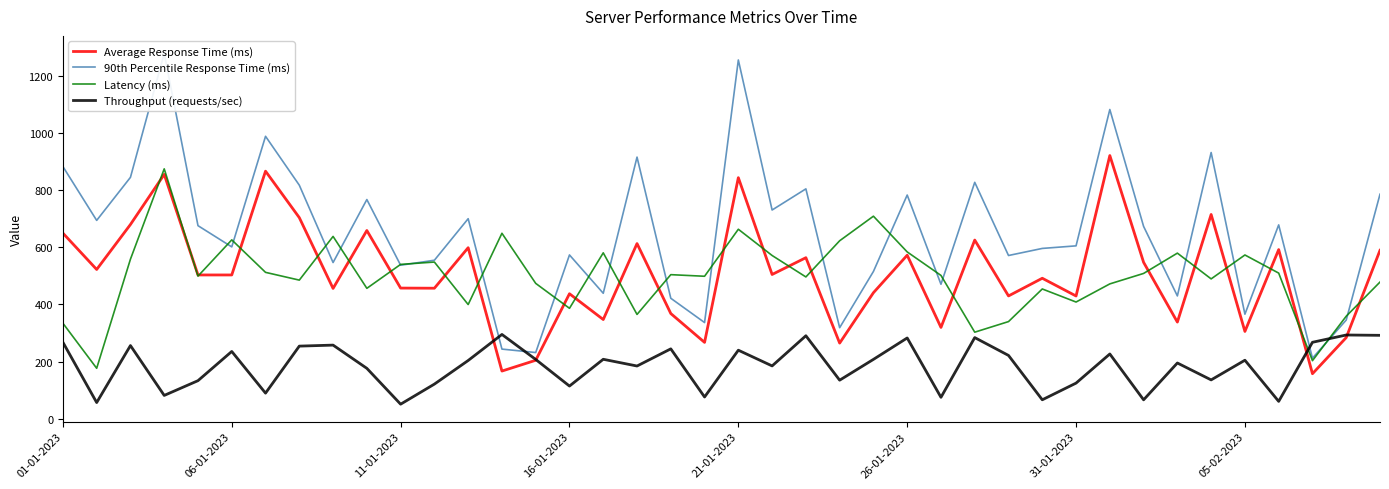

Which series has the largest total across all categories?

90th Percentile Response Time (ms)